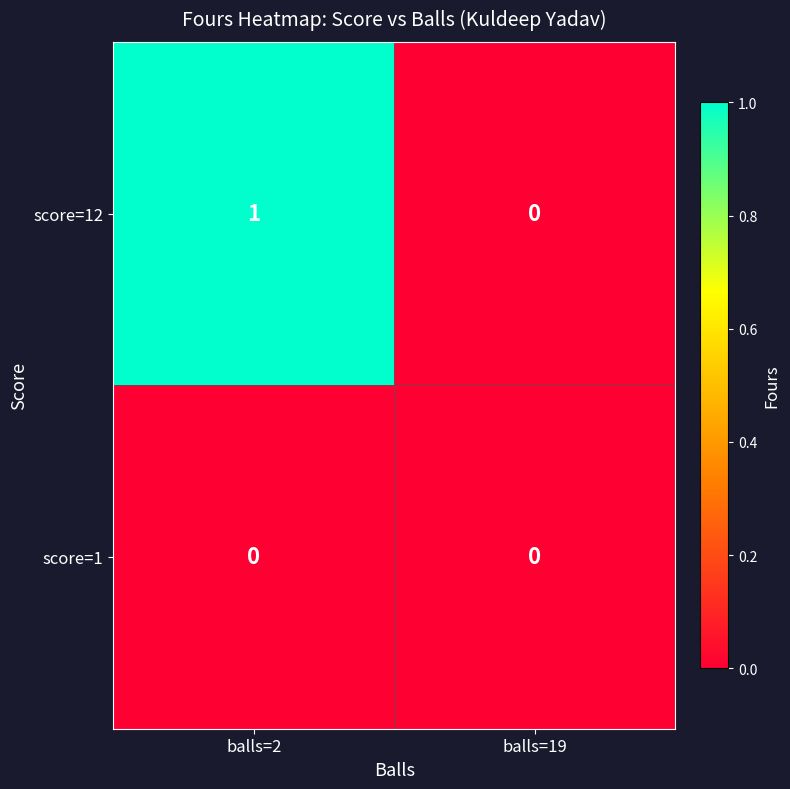

Rank the categories by score=12 value from lowest to highest.

balls=19, balls=2